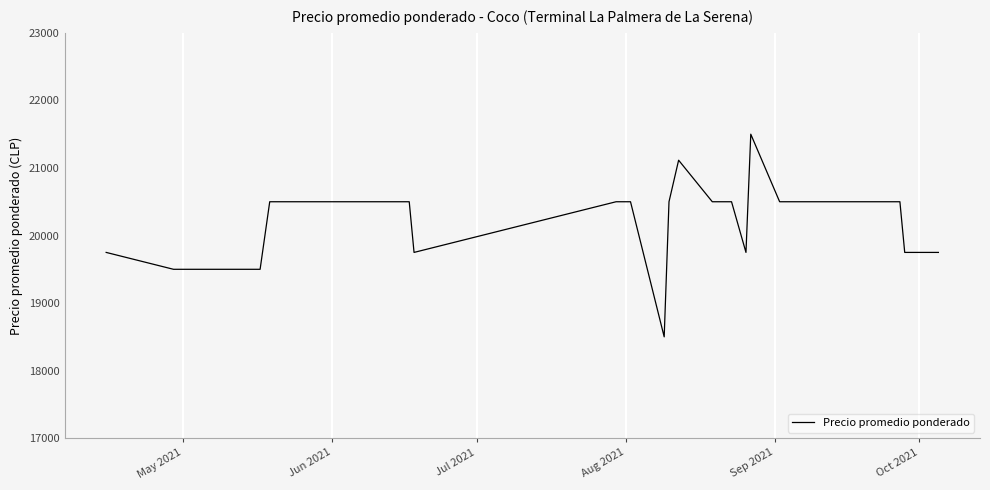

What is the difference between the maximum and minimum values?

3000